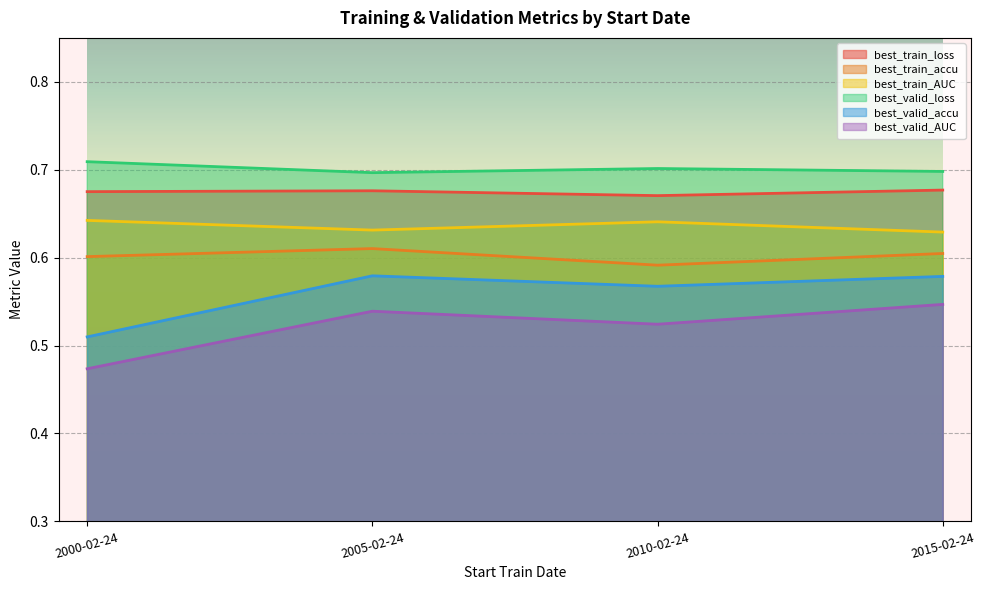

What is the minimum value shown in the chart?

0.5